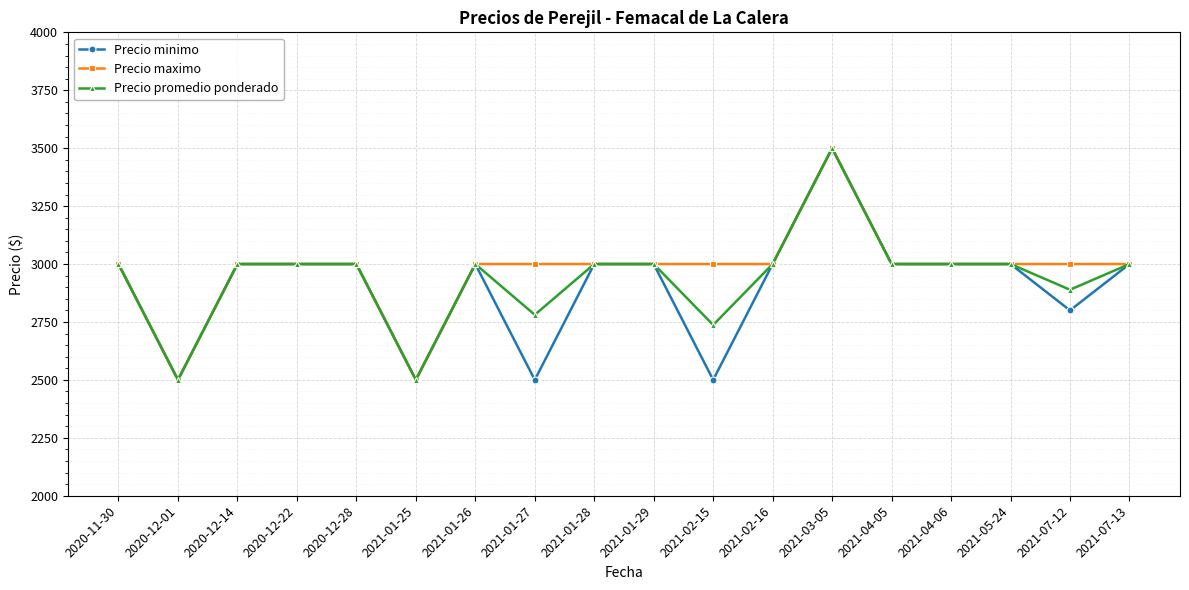

At which category does Precio promedio ponderado reach its first local valley?

2020-12-01